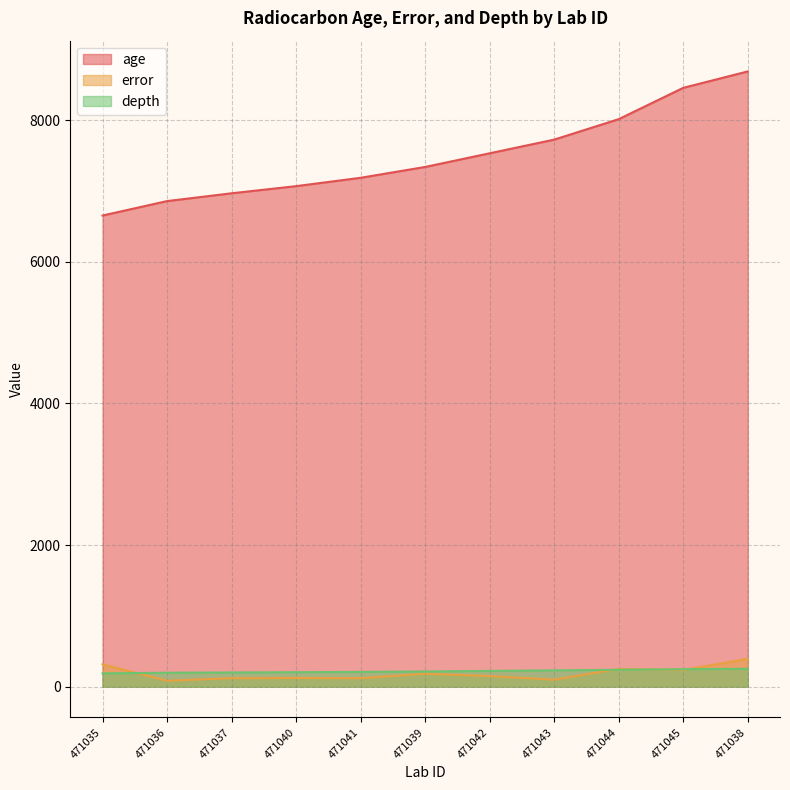

True or false: age has more than 2 points higher than both neighbors.

False